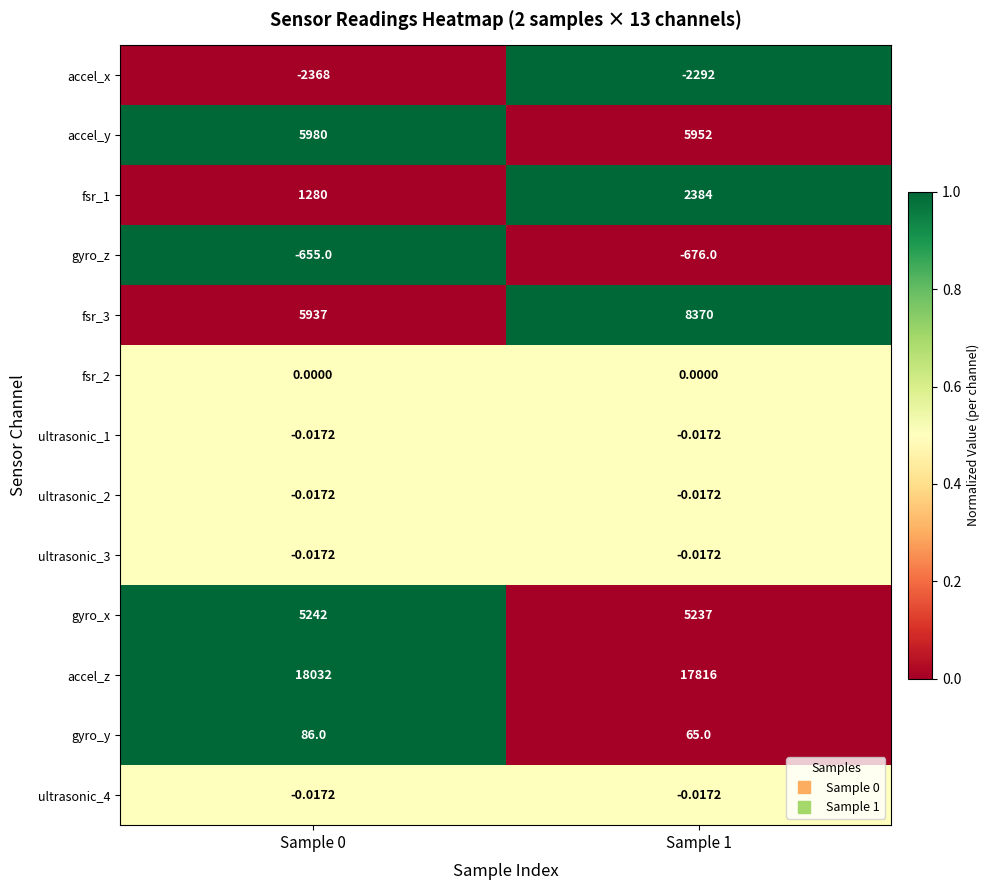

Which series has the largest total across all categories?

accel_z